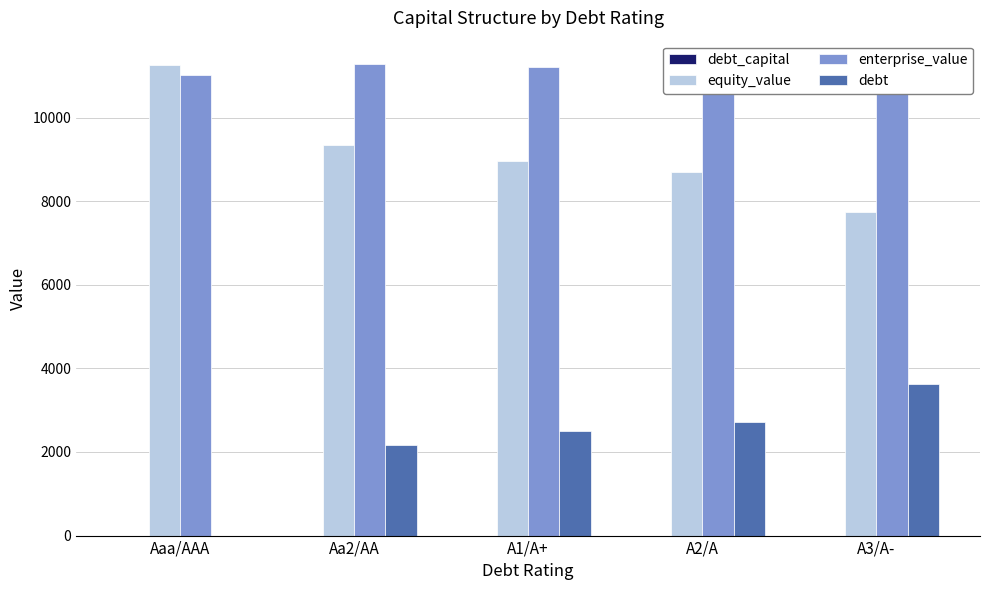

What is the average value of the enterprise_value series?

11166.1